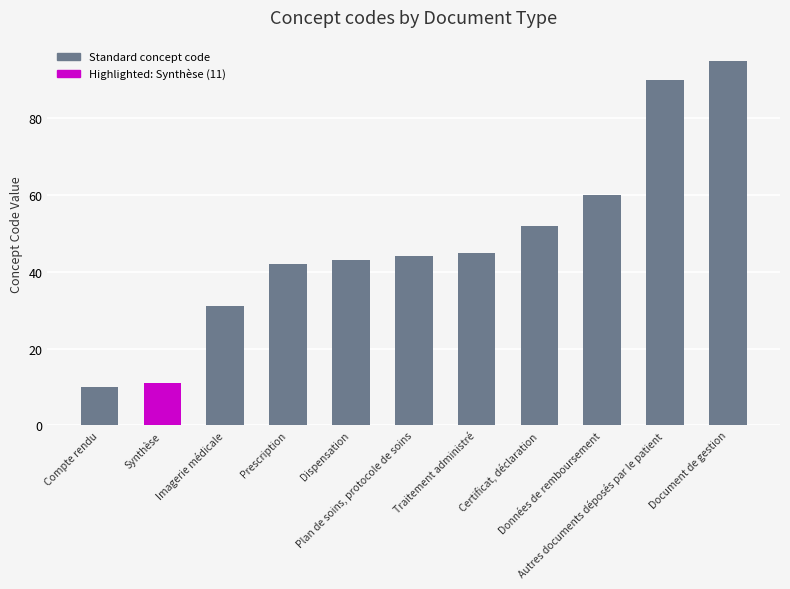

How many bars are there in total?

11